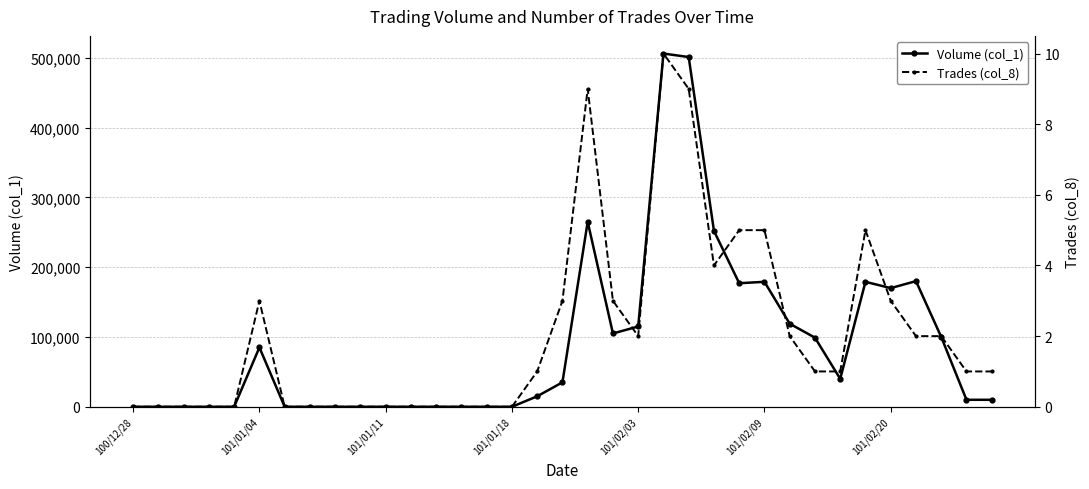

What position from the right is 11?

24